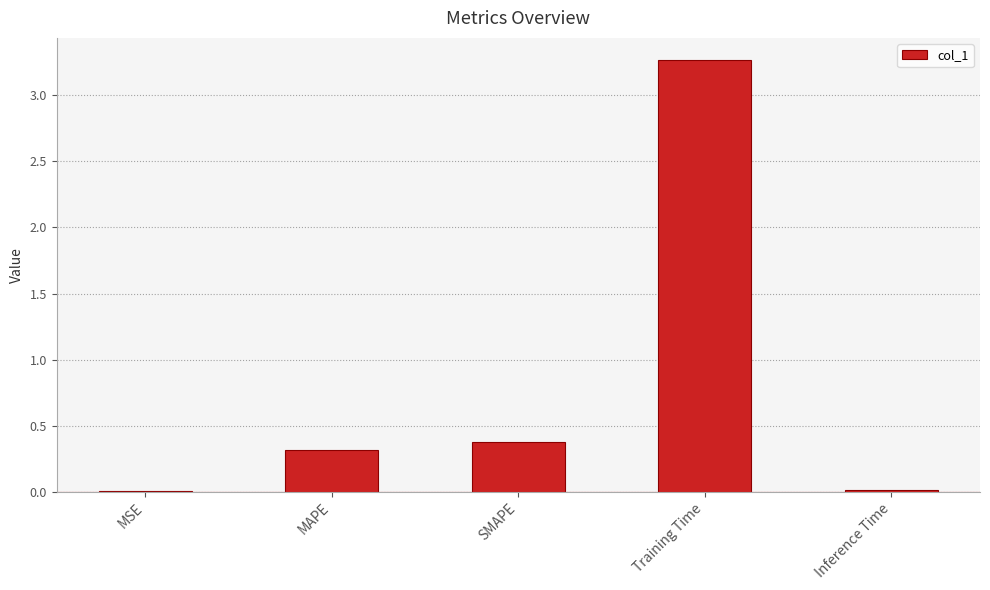

What is the maximum value shown in the chart?

3.3